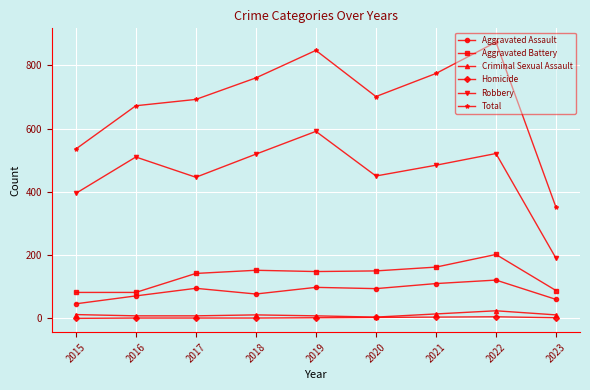

Is the value of Homicide at 2017 greater than the value of Total at 2023?

No